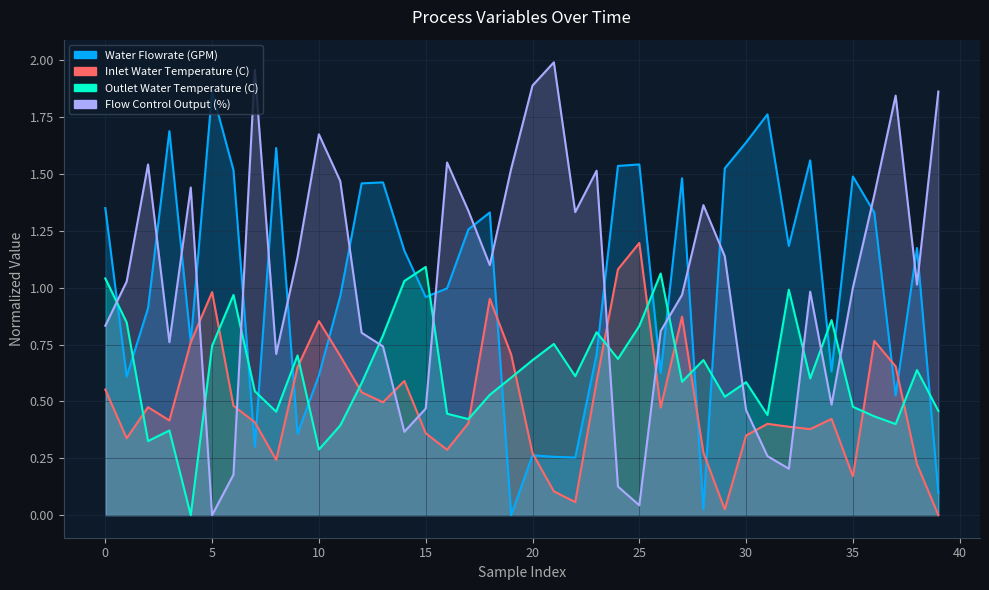

True or false: Outlet Water Temperature (C) has a value of 0.6 at 27.

True